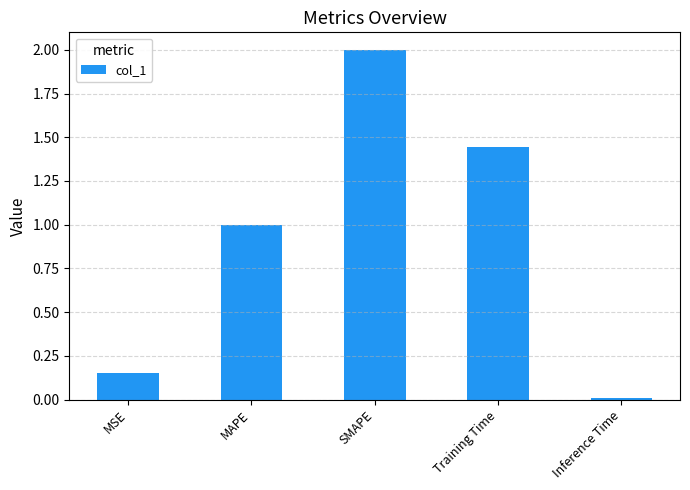

List the labels in order of value, largest first.

SMAPE, Training Time, MAPE, MSE, Inference Time